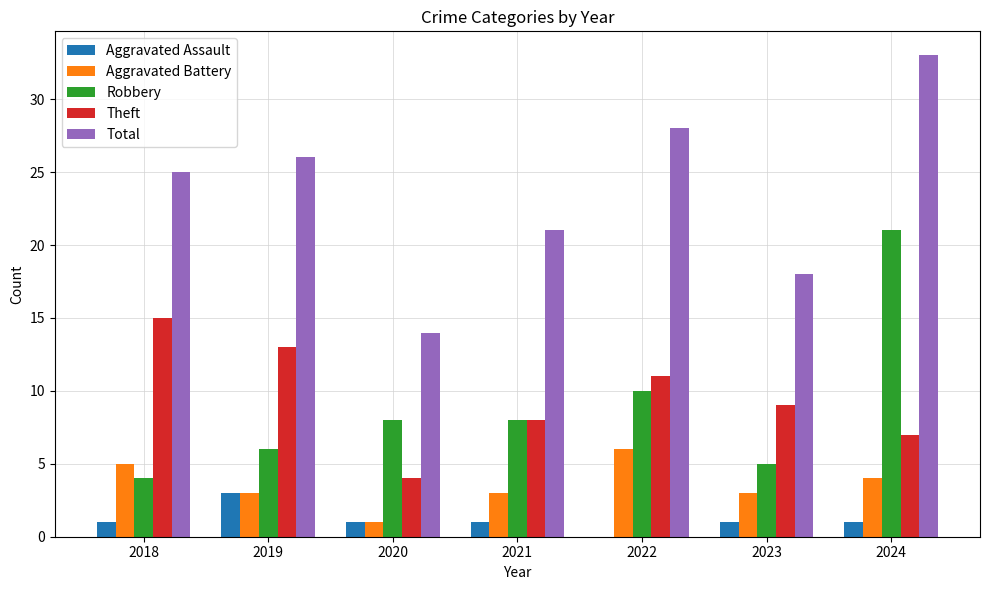

What is the greatest value displayed?

33